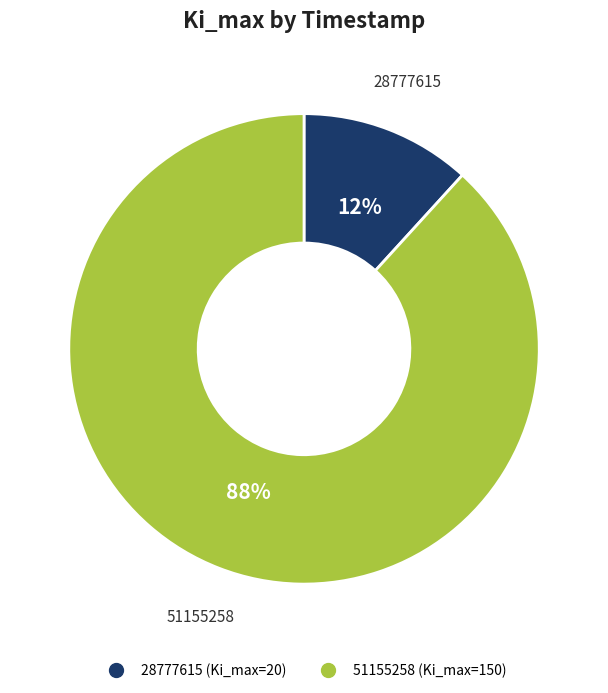

Which has a higher value, 28777615 or 51155258?

51155258